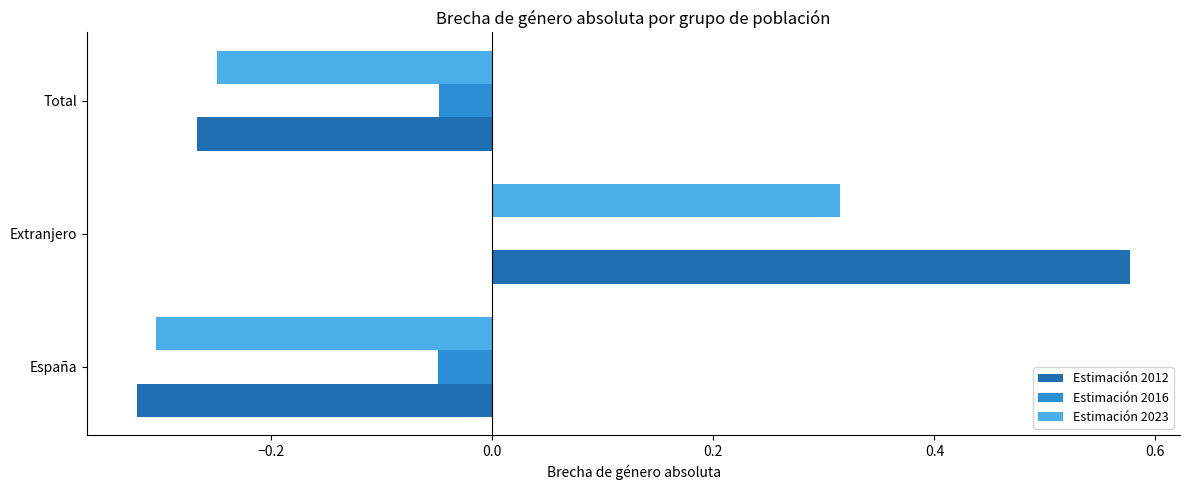

Count the number of data series in this chart.

3